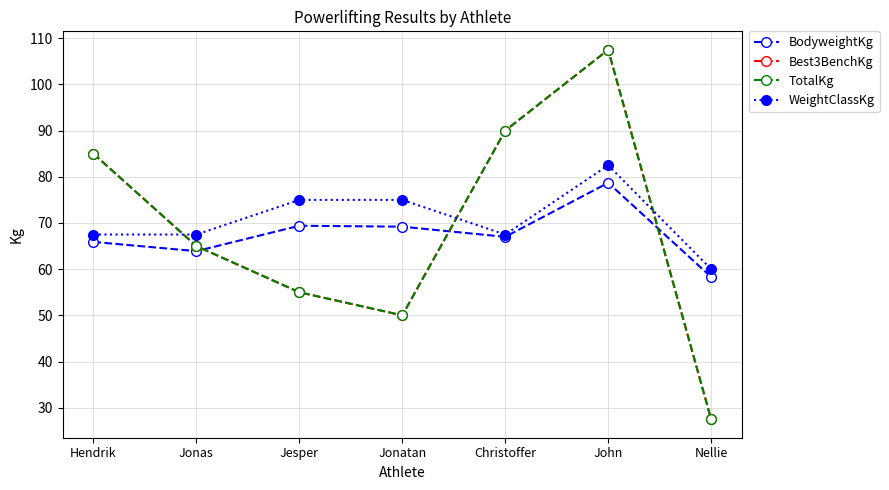

What is the difference between the BodyweightKg values at Hendrik and John?

12.8